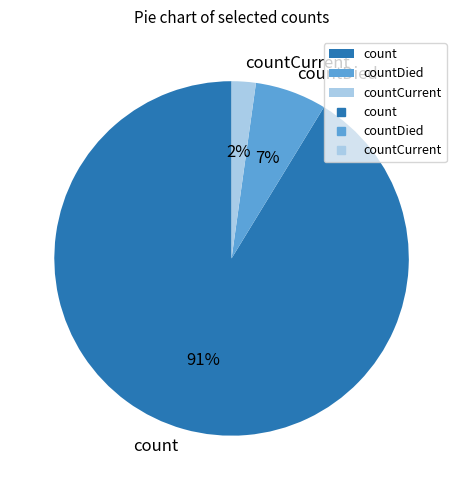

Which has a higher value, count or countDied?

count